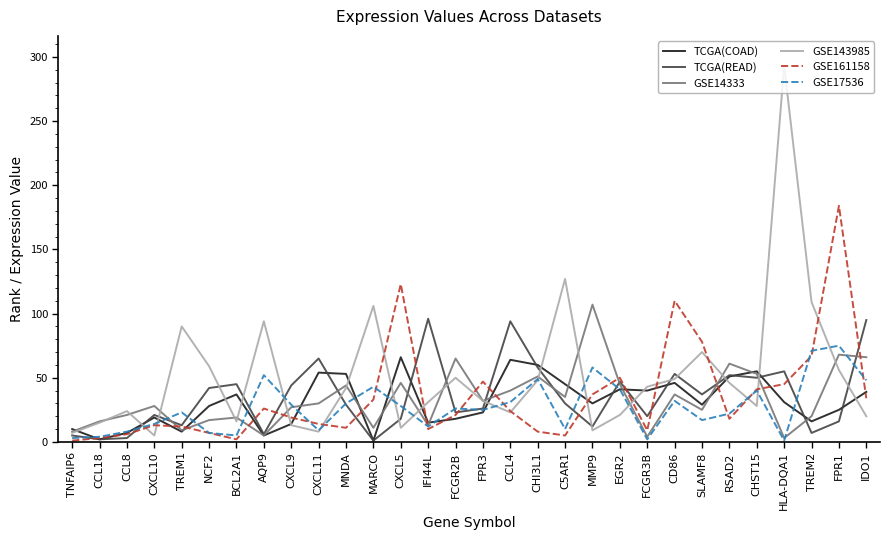

Which series changed the most between NCF2 and FPR1?

GSE161158